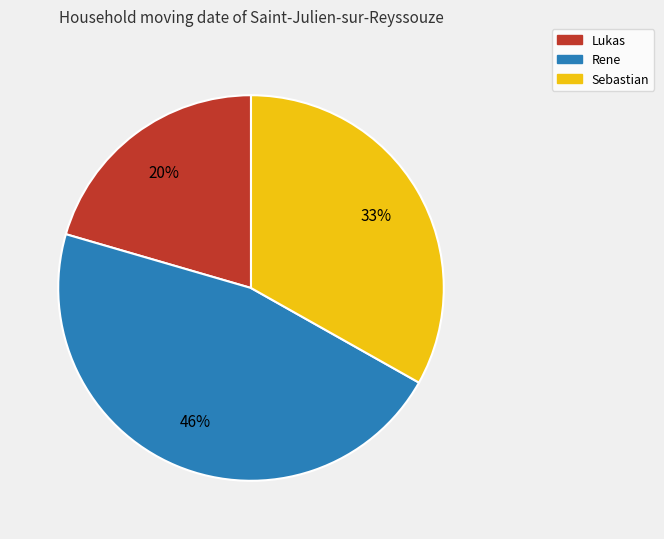

Is it true that Lukas is 34% of the pie?

False